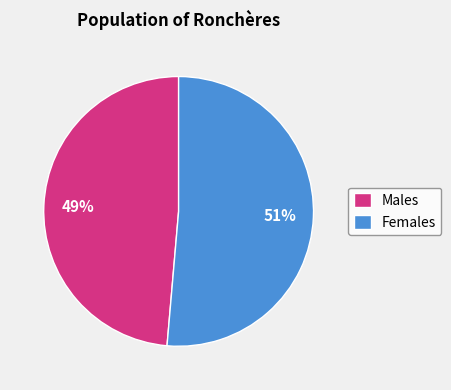

Which category has the smallest portion of the pie?

Males